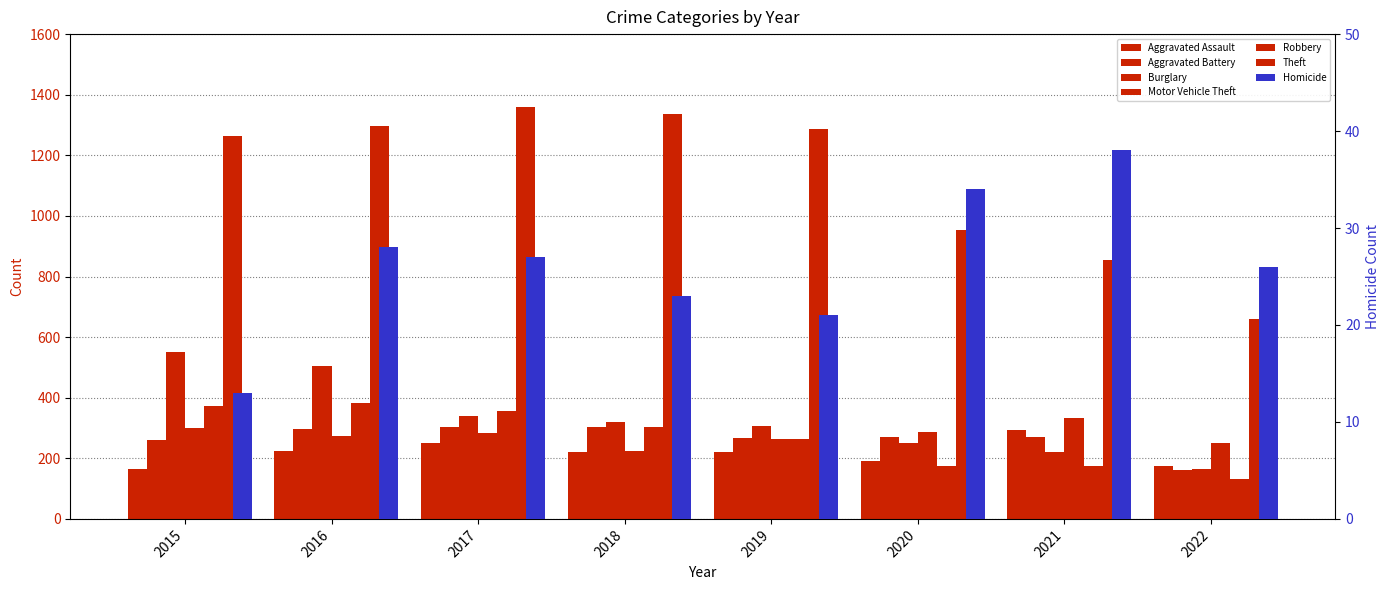

The Aggravated Battery series shows 162 at 2022. True or false?

True